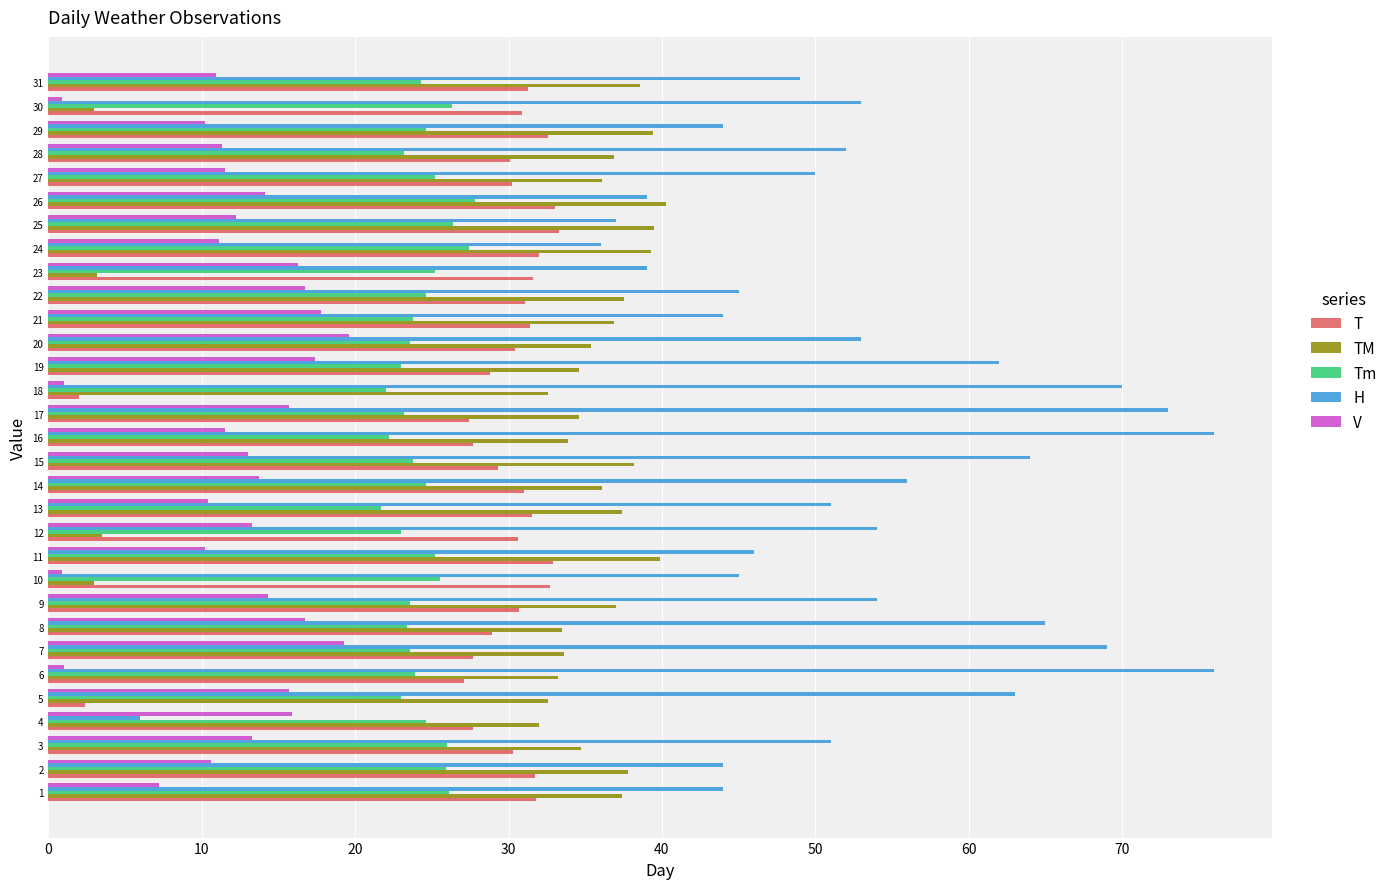

Between 1 and 12, which series saw the biggest shift?

TM